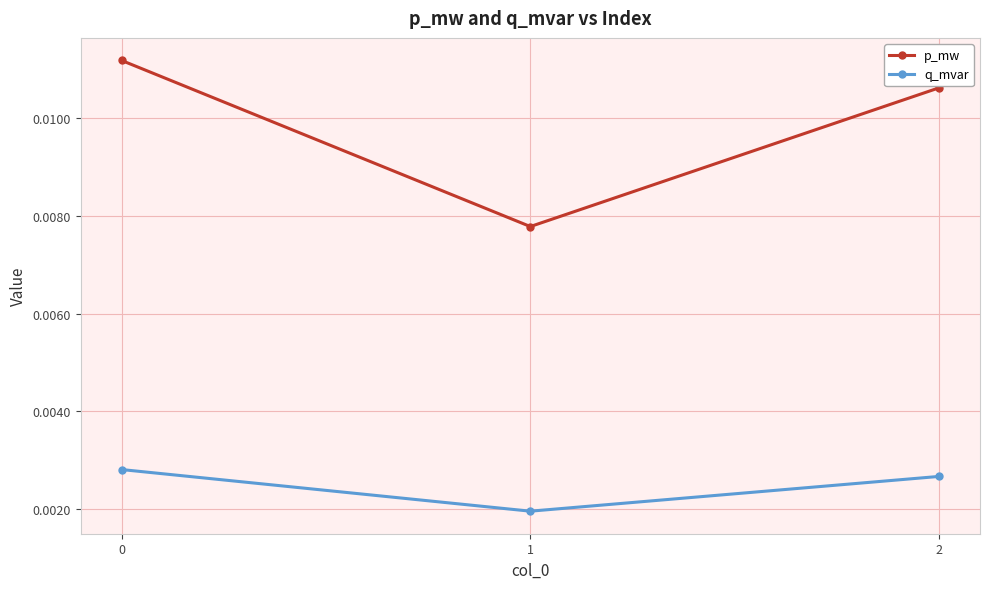

Which series has the widest spread of values?

p_mw